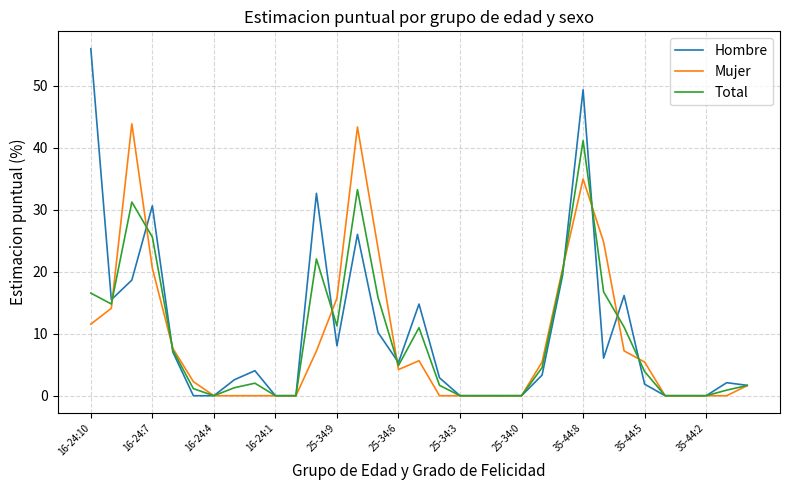

What is the difference between the maximum and minimum values in the Total series?

41.2